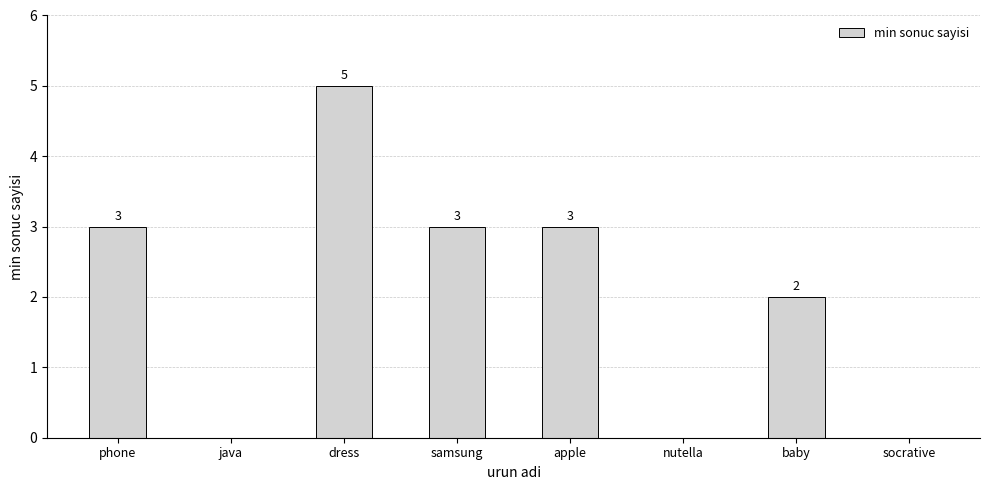

What is the approximate value at dress?

5